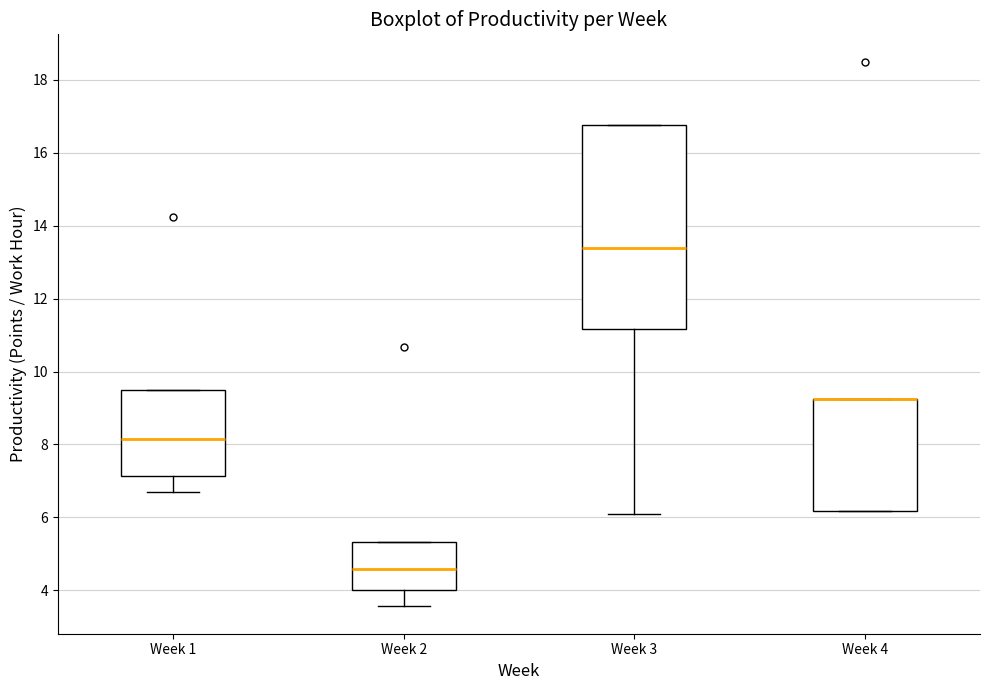

Reading left to right, transcribe this box plot: for each box, give where its median line is, the range the box spans, and where its two whiskers end, as read against the y-axis. The values are not printed on the chart, so give them approximately, as read against the axis.

Week 1: median 8.2, box 7.2 to 9.6, whiskers 6.8 to 9.6
Week 2: median 4.6, box 4.0 to 5.4, whiskers 3.6 to 5.4
Week 3: median 13.4, box 11.2 to 16.8, whiskers 6.0 to 16.8
Week 4: median 9.2 (drawn on the box's upper edge), box 6.2 to 9.2, whiskers 6.2 to 9.2